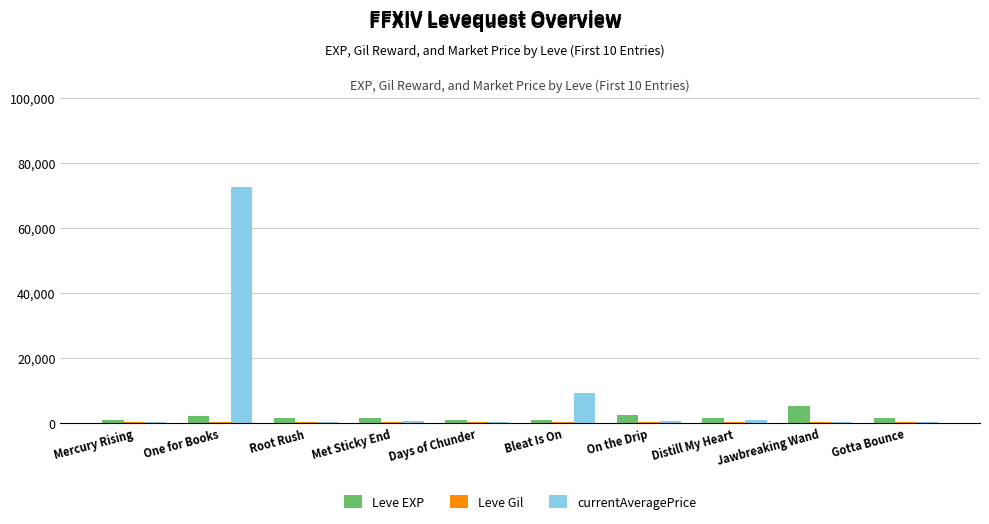

What is the average value of the Leve EXP series?

1783.0